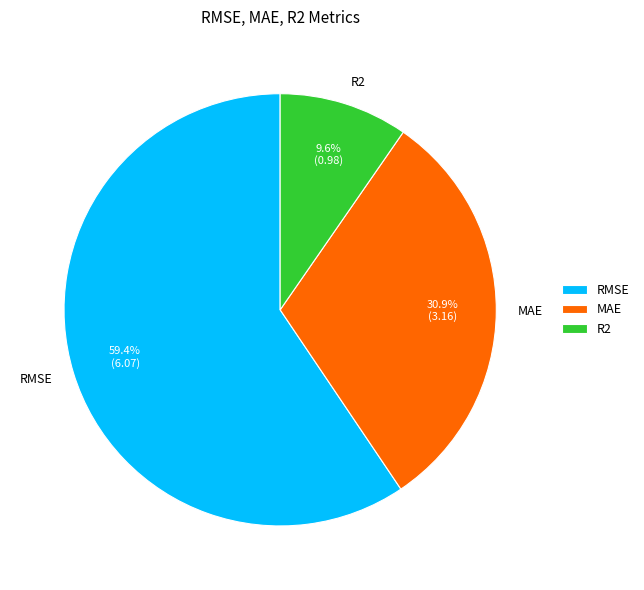

What is the largest slice in the pie chart?

RMSE